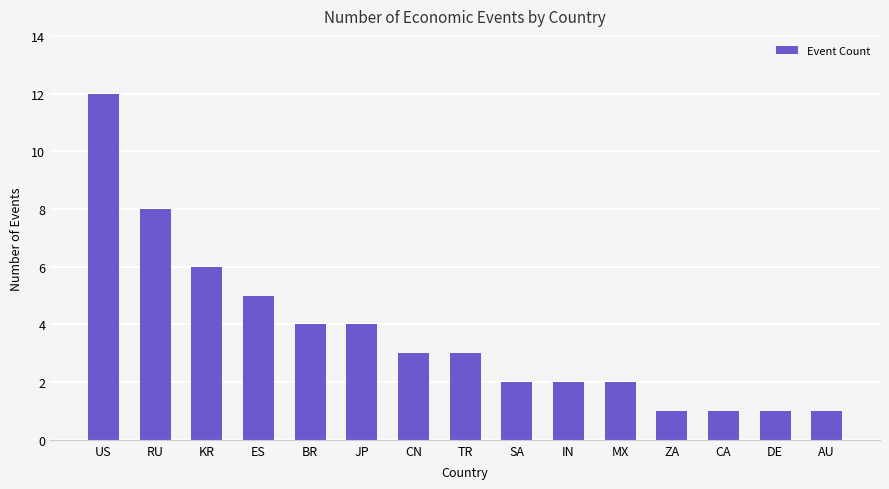

What is the label of the 6th bar from the left?

JP